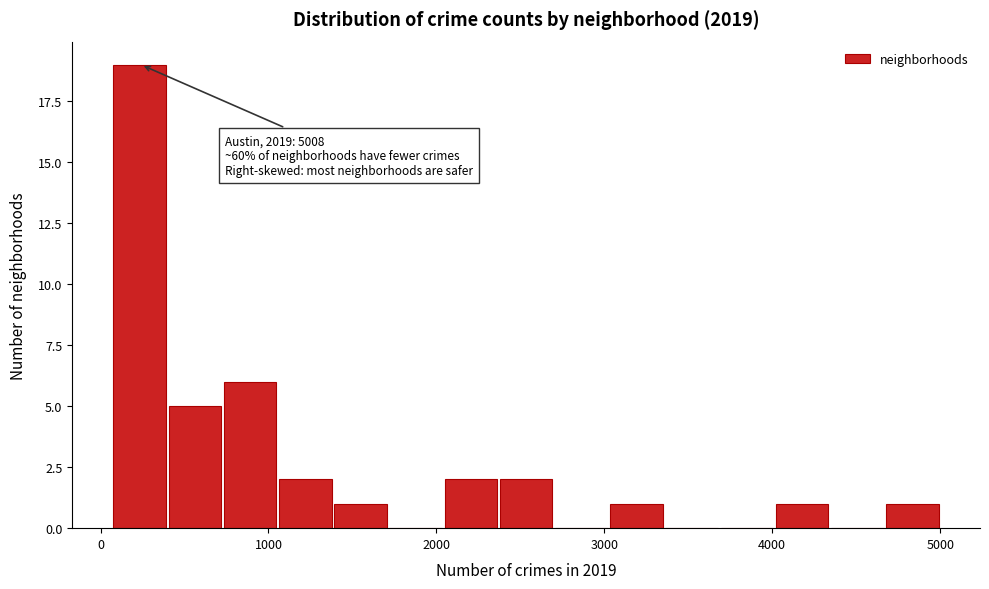

Read against the x-axis, roughly where is the centre of the tallest bar?

200